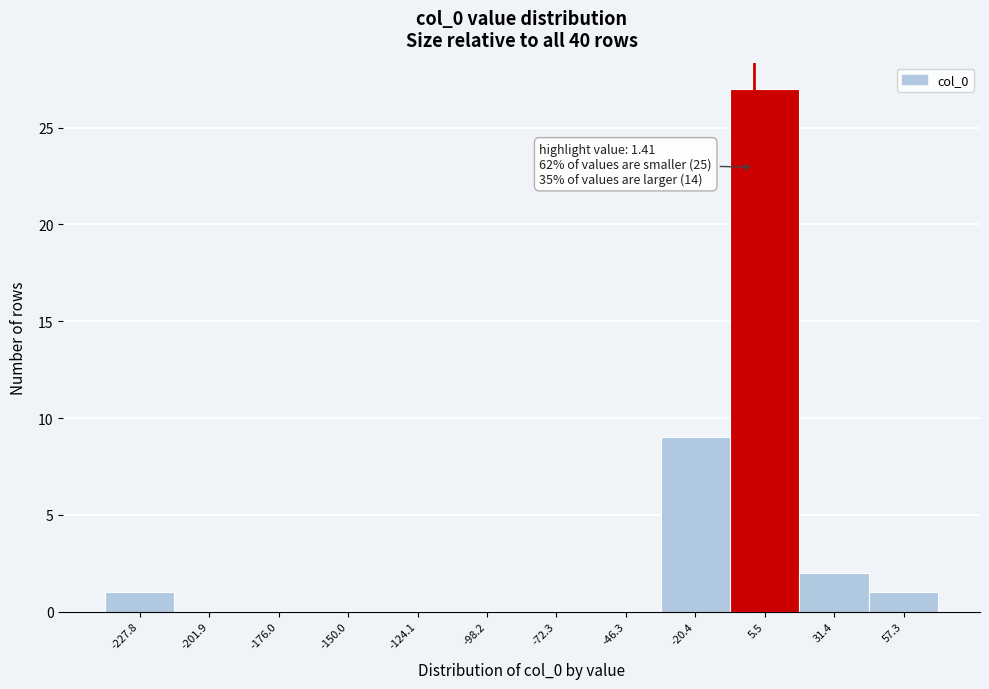

Over which range of the x-axis is the bar tallest?

-5 to 20